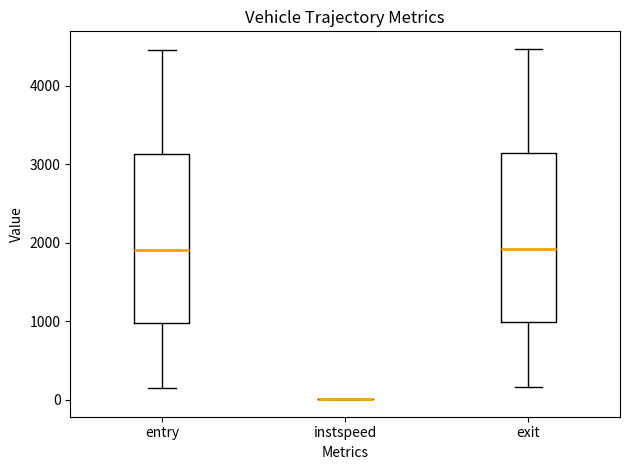

Reading left to right, transcribe this box plot: for each box, give where its median line is, the range the box spans, and where its two whiskers end, as read against the y-axis. The values are not printed on the chart, so give them approximately, as read against the axis.

entry: median 1900, box 1000 to 3100, whiskers 200 to 4500
instspeed: box collapsed to a line at 0, whiskers 0 to 0
exit: median 1900, box 1000 to 3100, whiskers 200 to 4500